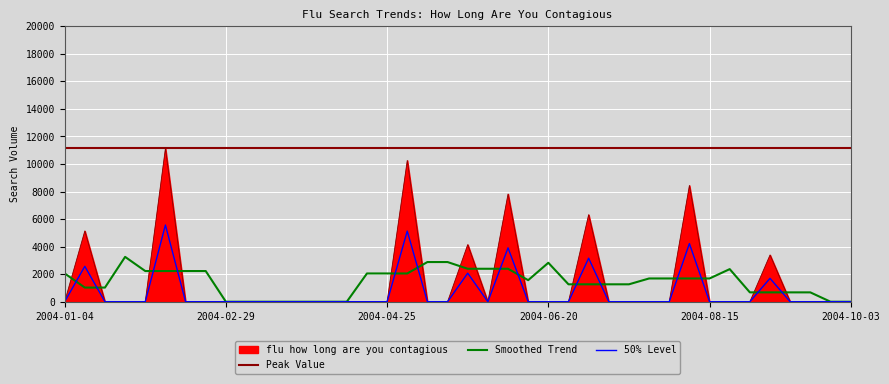

Rank the categories by value from highest to lowest.

2004-02-08, 2004-05-02, 2004-08-08, 2004-06-06, 2004-07-04, 2004-01-11, 2004-05-23, 2004-09-05, 2004-01-04, 2004-01-18, 2004-01-25, 2004-02-01, 2004-02-15, 2004-02-22, 2004-02-29, 2004-03-07, 2004-03-14, 2004-03-21, 2004-03-28, 2004-04-04, 2004-04-11, 2004-04-18, 2004-04-25, 2004-05-09, 2004-05-16, 2004-05-30, 2004-06-13, 2004-06-20, 2004-06-27, 2004-07-11, 2004-07-18, 2004-07-25, 2004-08-01, 2004-08-15, 2004-08-22, 2004-08-29, 2004-09-12, 2004-09-19, 2004-09-26, 2004-10-03